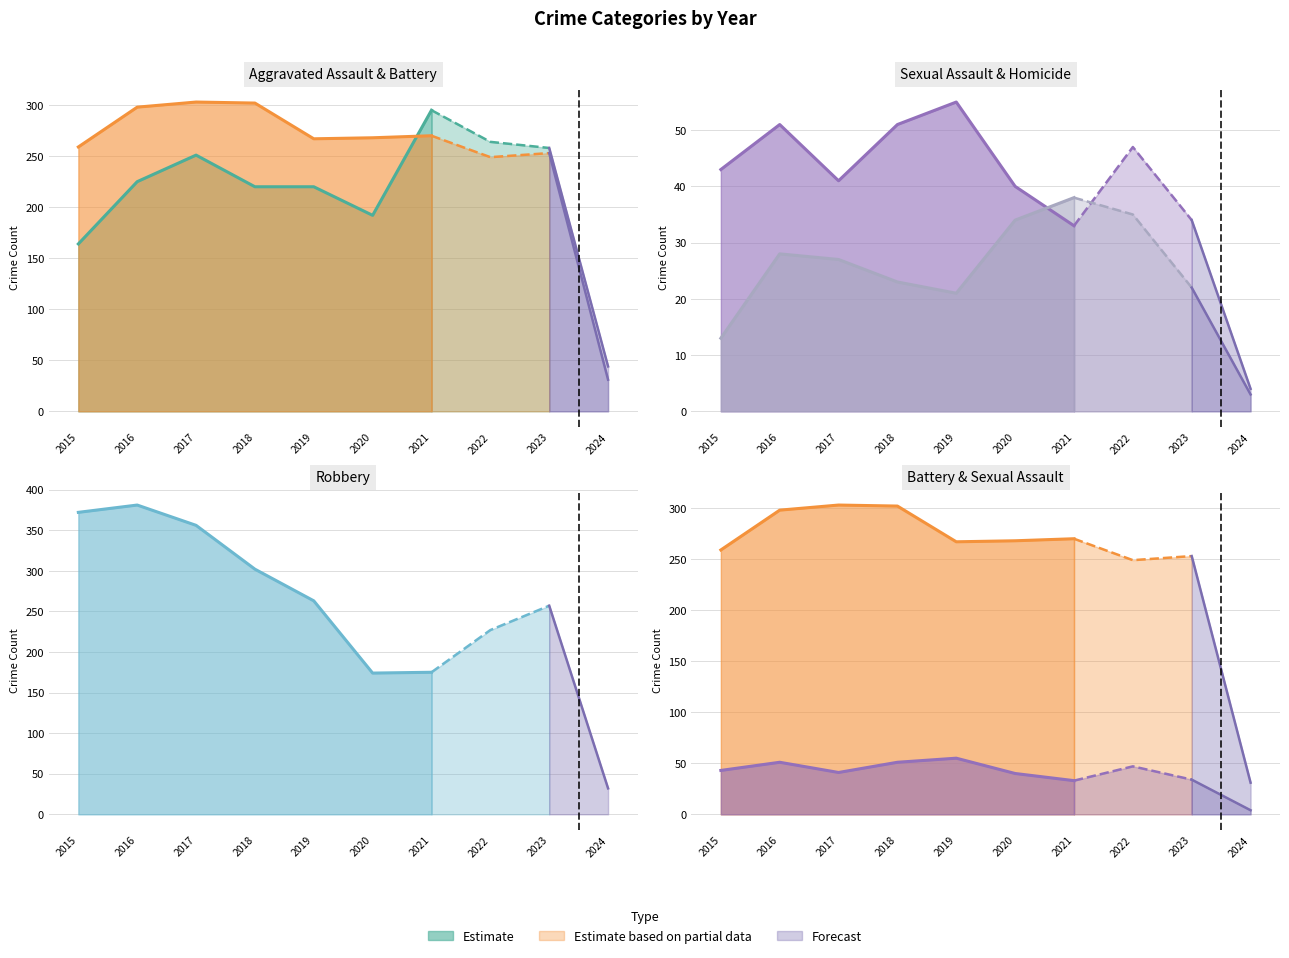

Where is the first local minimum for Aggravated Assault?

2020